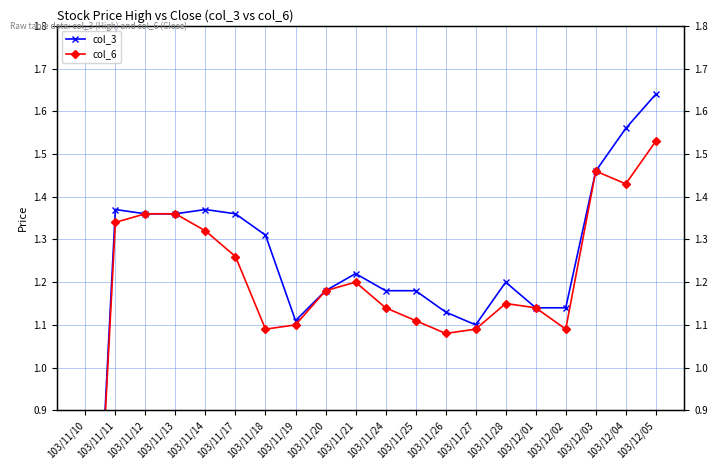

Which label corresponds to the largest value in the chart?

103/12/05